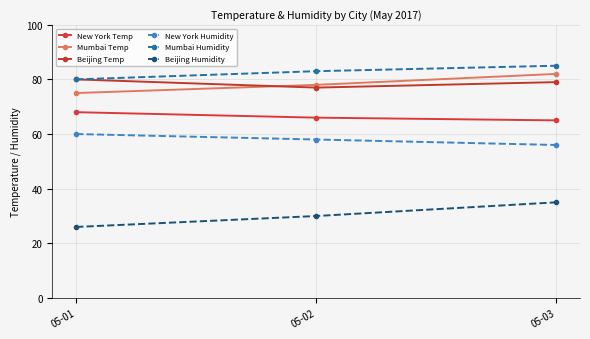

Between 05-01 and 05-03, which series saw the biggest shift?

Beijing Humidity